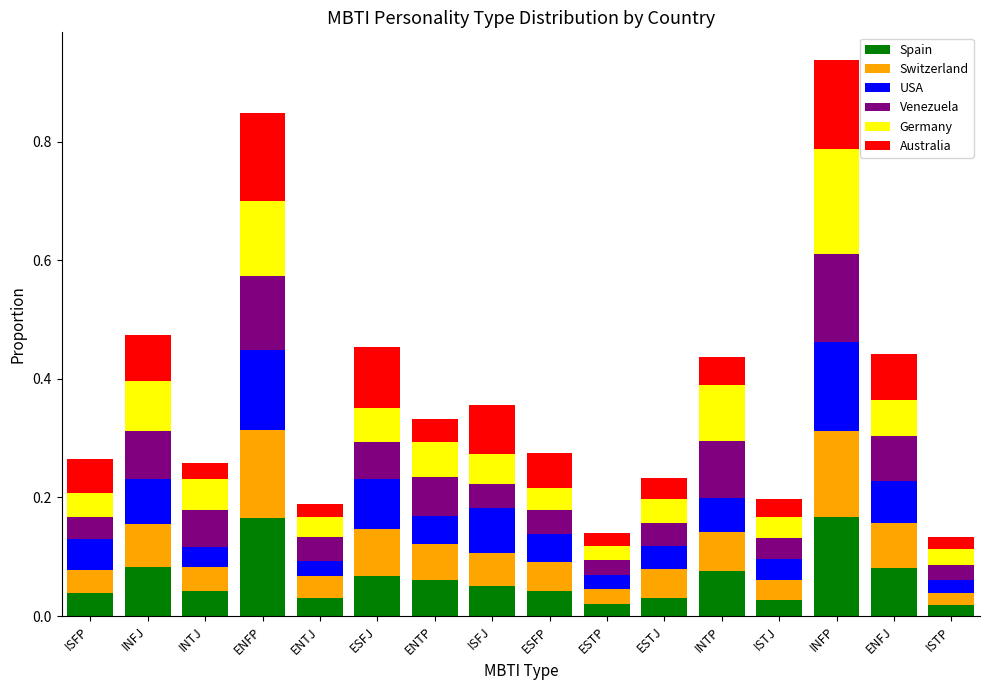

True or false: Switzerland has a value of 0.0 at ISTJ.

False